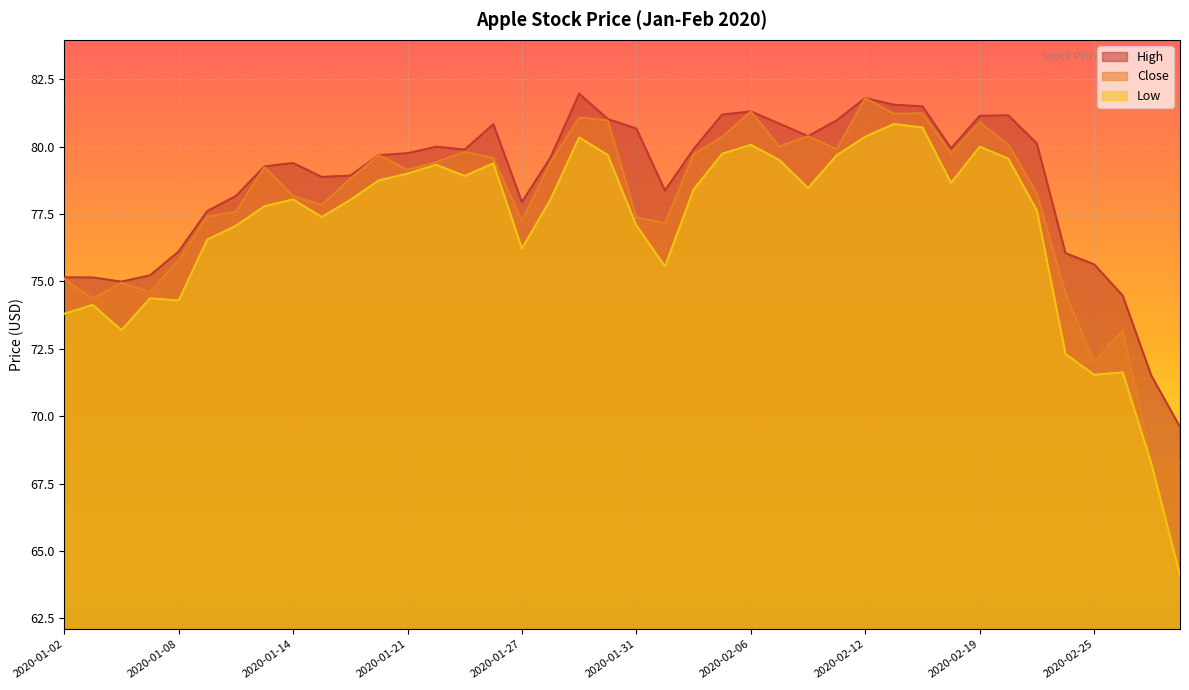

What is the total value across all series at 2020-01-10?

232.8